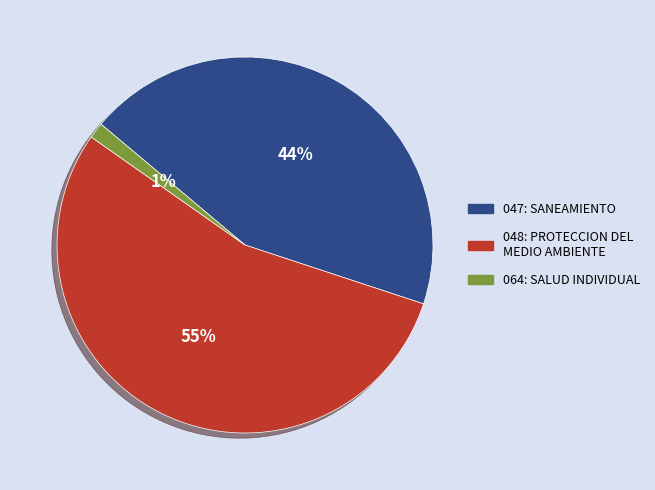

Between 047: SANEAMIENTO and 064: SALUD INDIVIDUAL, which is larger?

047: SANEAMIENTO